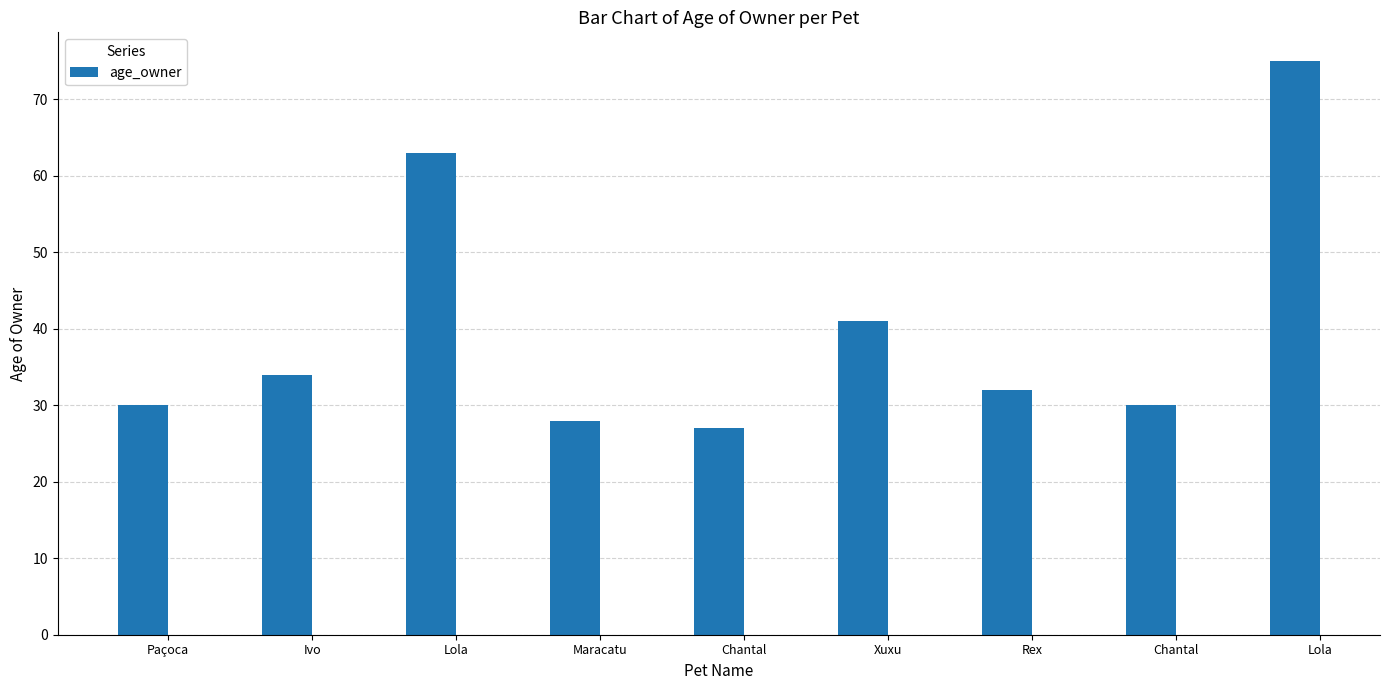

What is the maximum value shown in the chart?

75